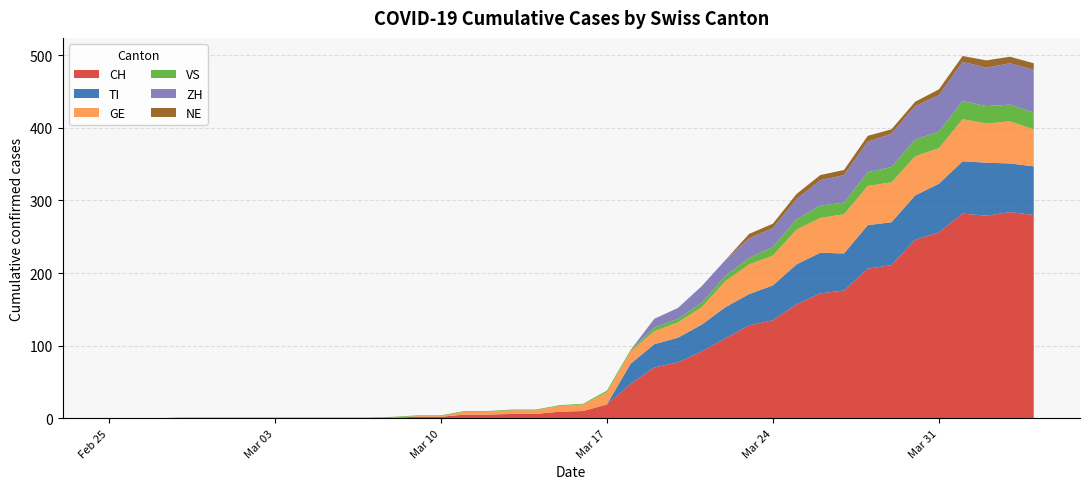

Reading right to left, extract all data points from this chart.

CH: 280	284	279	282	256	246	211	206	176	172	157	135	128	110	92	77	70	47	19	10	9	6	6	5	5	2	2	1	0	0	0	0	0	0	0	0	0	0	0	0
TI: 67	67	73	72	67	61	59	60	51	56	55	48	43	43	37	34	32	28	0	0	0	0	0	0	0	0	0	0	0	0	0	0	0	0	0	0	0	0	0	0
GE: 51	58	54	58	49	54	55	54	54	48	48	41	41	36	24	21	18	17	17	9	8	5	5	4	4	1	1	0	0	0	0	0	0	0	0	0	0	0	0	0
VS: 23	23	24	25	23	23	21	19	16	17	14	12	9	7	6	5	5	2	2	1	1	1	1	1	1	1	1	1	1	1	1	1	1	1	1	1	1	0	0	0
ZH: 59	57	53	54	50	46	46	42	38	35	28	26	27	22	23	15	12	0	0	0	0	0	0	0	0	0	0	0	0	0	0	0	0	0	0	0	0	0	0	0
NE: 9	9	10	8	8	6	6	8	7	7	7	6	6	0	0	0	0	0	0	0	0	0	0	0	0	0	0	0	0	0	0	0	0	0	0	0	0	0	0	0